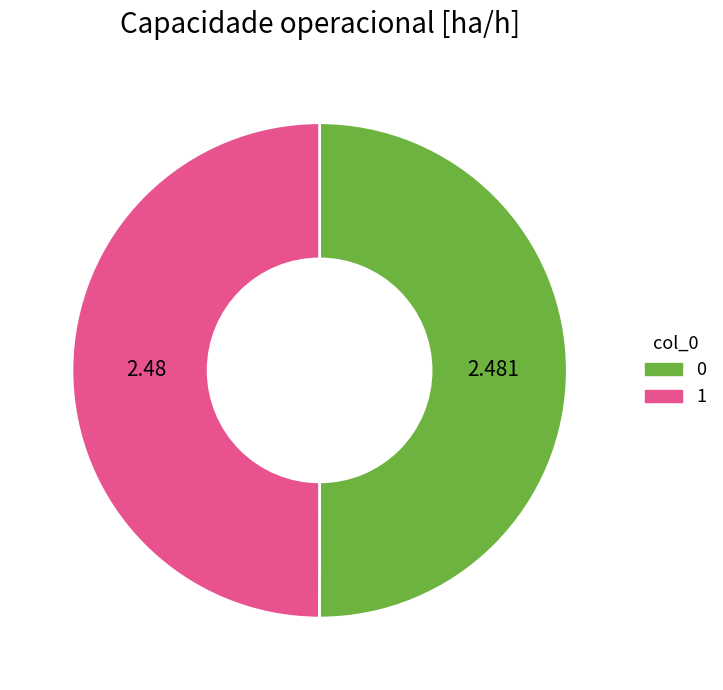

Is the sum of 1 and 0 greater than half?

Yes